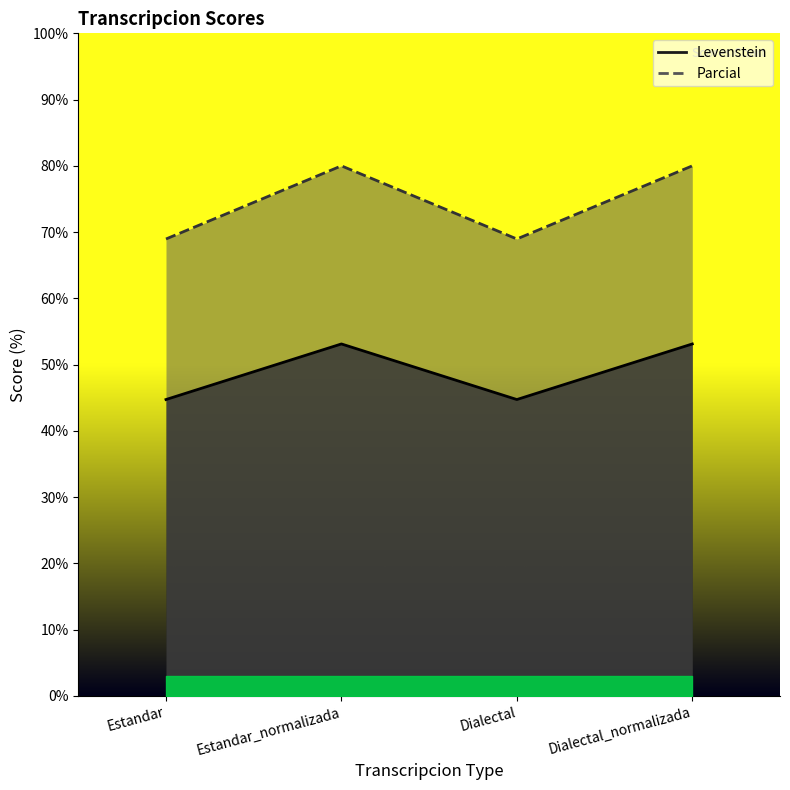

What is the highest value of the Parcial series?

80.0